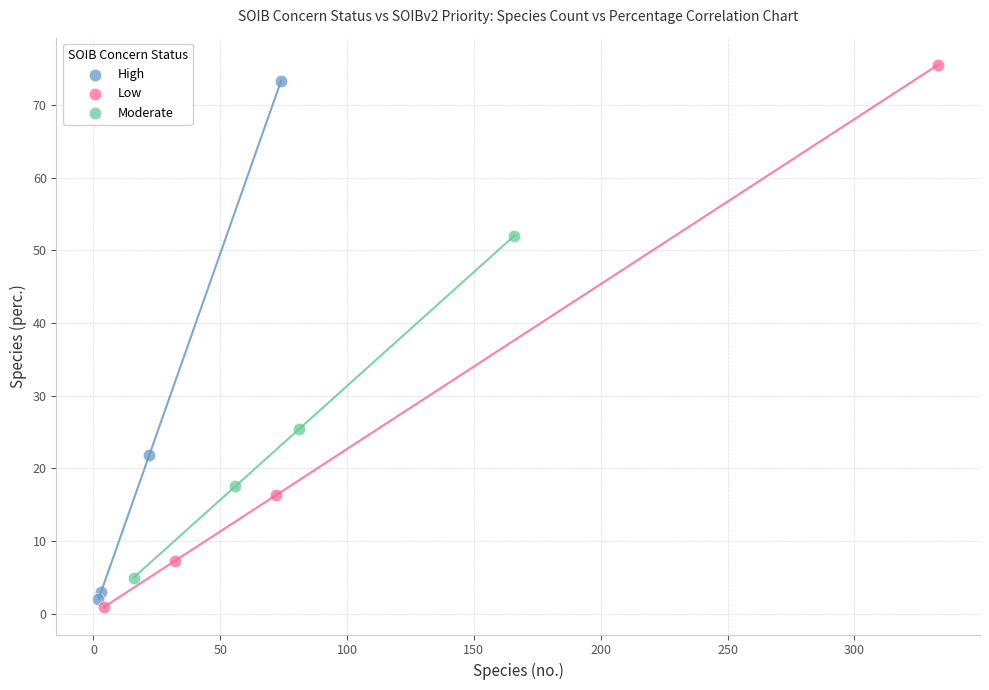

What are all the series names shown in the legend?

High, Low, Moderate